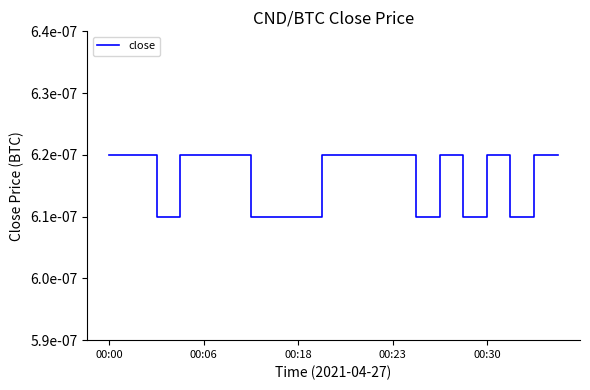

At which category does the chart reach its peak across all series?

00:00